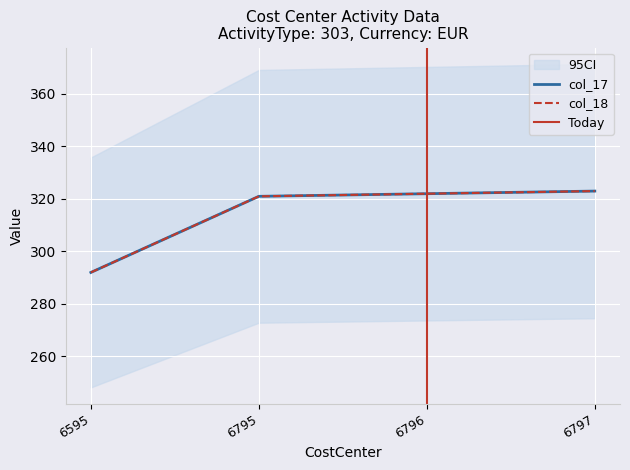

Rank the series at 6795 from lowest to highest value.

col_17, col_18